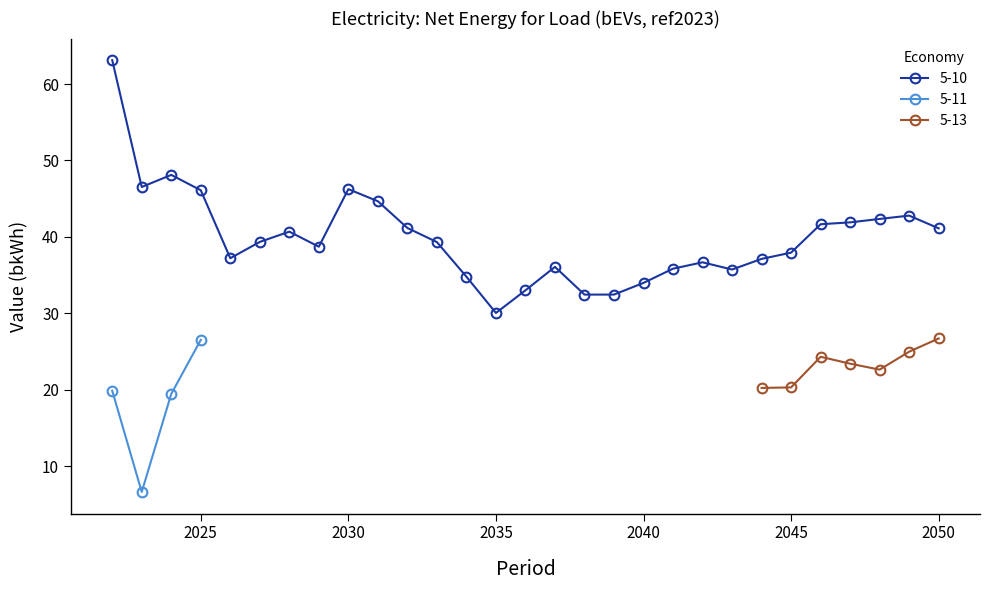

Reading left to right, extract all data points from this chart.

5-10: 63.1	46.5	48.1	46.1	37.2	39.3	40.7	38.7	46.2	44.7	41.2	39.3	34.8	30.0	33.0	36.1	32.4	32.4	34.0	35.8	36.7	35.7	37.1	37.9	41.6	41.9	42.3	42.8	41.1
5-11: 19.9	6.6	19.4	26.5	0.0	0.0	0.0	0.0	0.0	0.0	0.0	0.0	0.0	0.0	0.0	0.0	0.0	0.0	0.0	0.0	0.0	0.0	0.0	0.0	0.0	0.0	0.0	0.0	0.0
5-13: 0.0	0.0	0.0	0.0	0.0	0.0	0.0	0.0	0.0	0.0	0.0	0.0	0.0	0.0	0.0	0.0	0.0	0.0	0.0	0.0	0.0	0.0	20.2	20.3	24.3	23.4	22.6	25.0	26.7